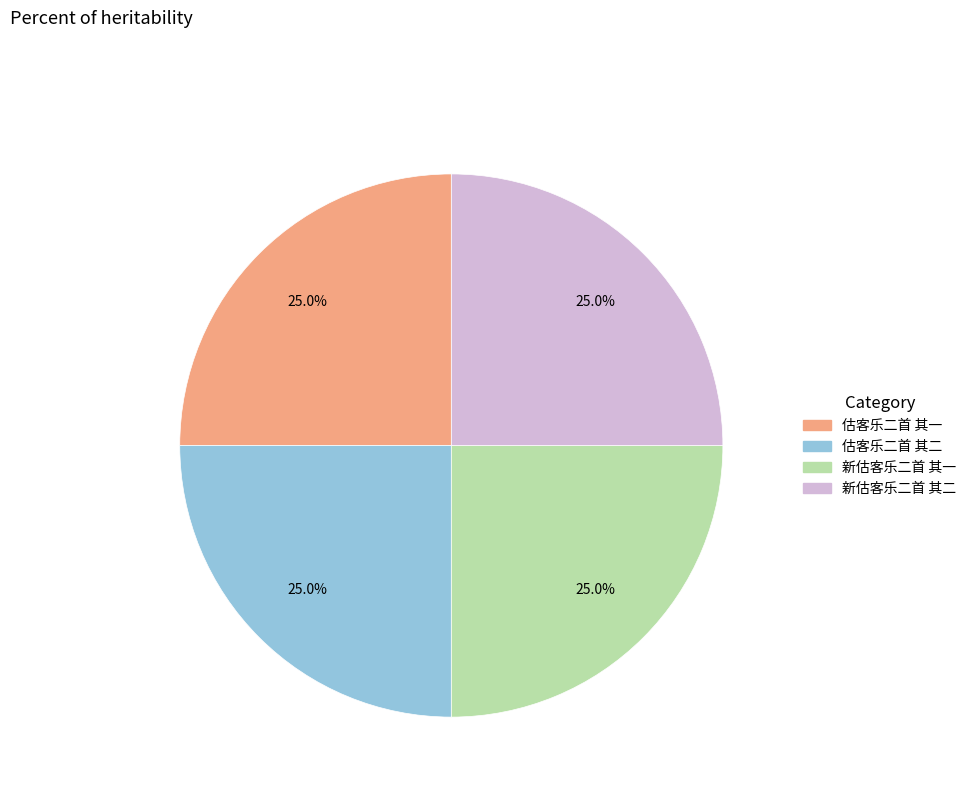

To the nearest percent, what percentage of the pie is 估客乐二首 其二?

25%